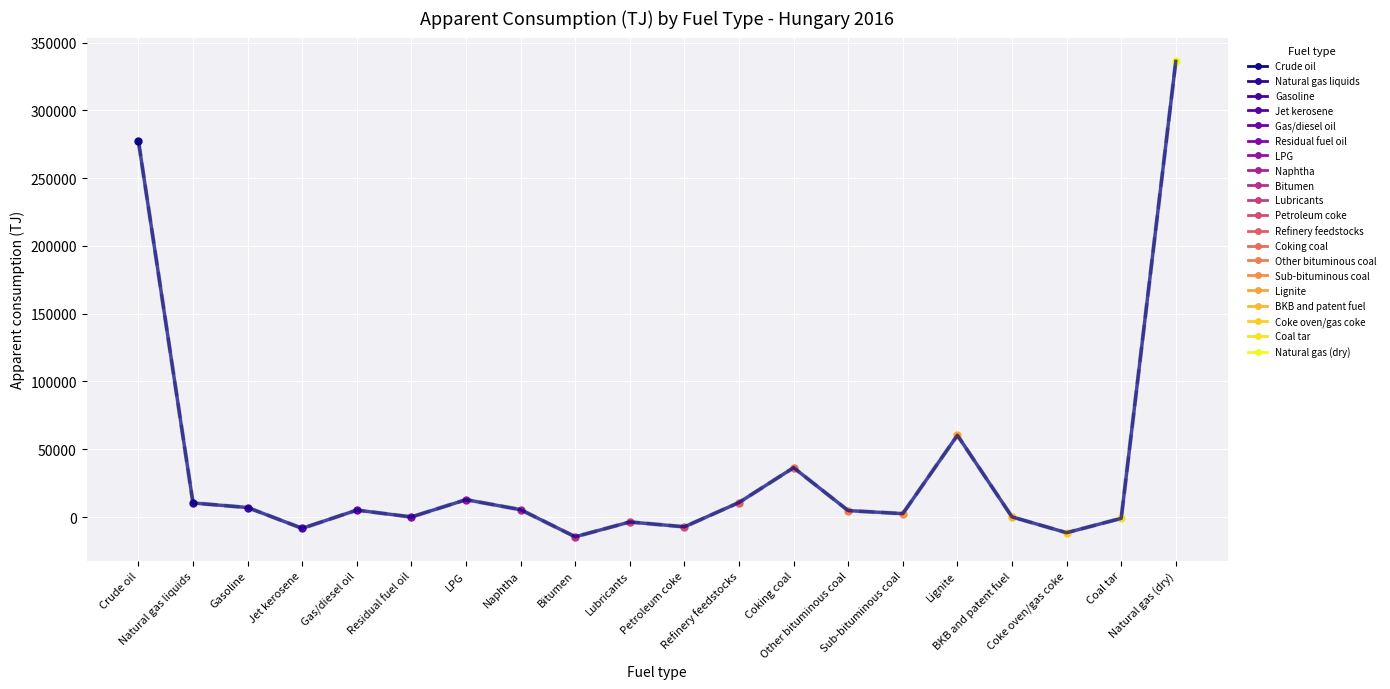

At which category does the data reach its first local valley?

Jet kerosene